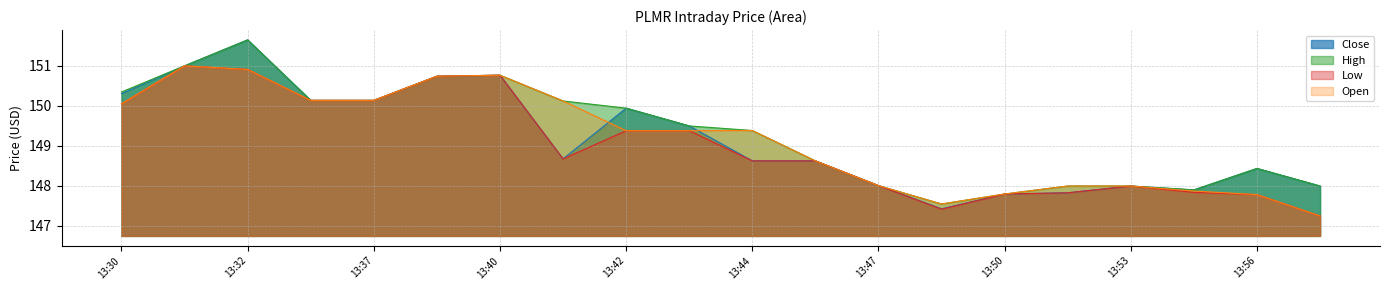

True or false: Low and Open intersect in this chart.

False